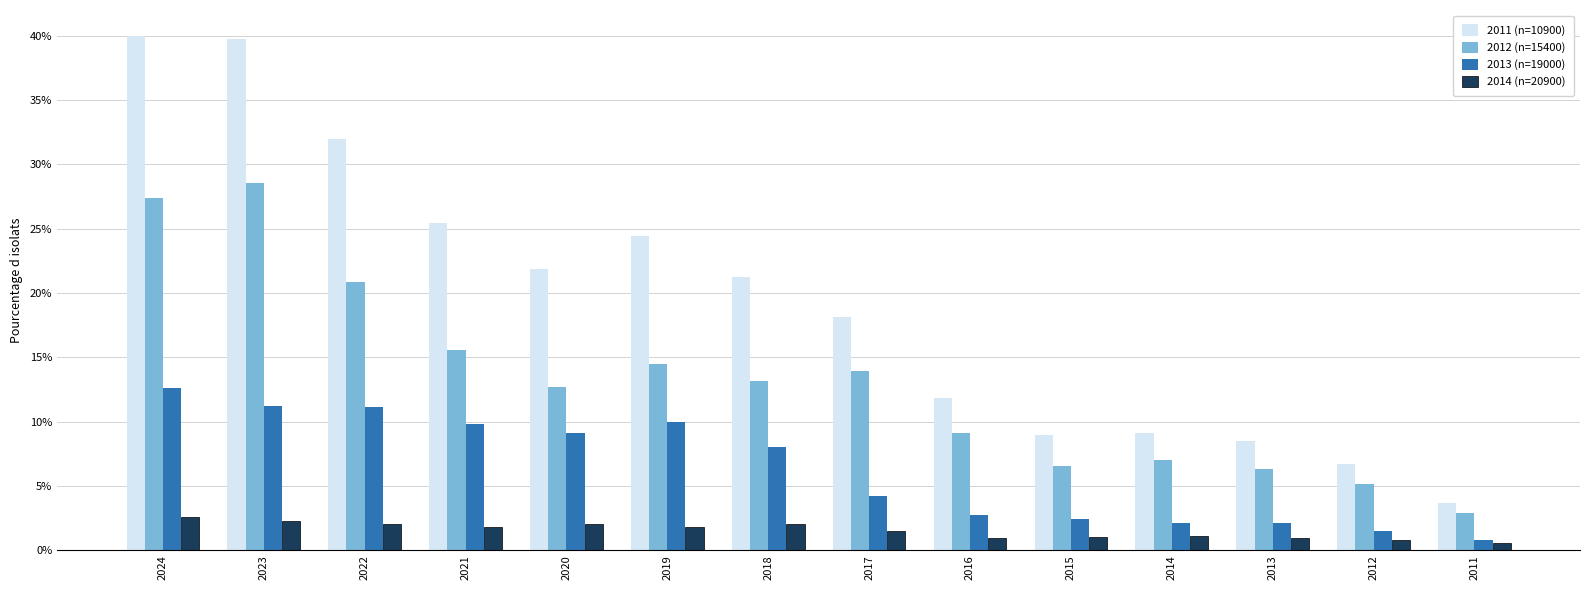

What is the sum of the 2011 (n=10900) values at 2019 and 2022?

56.4